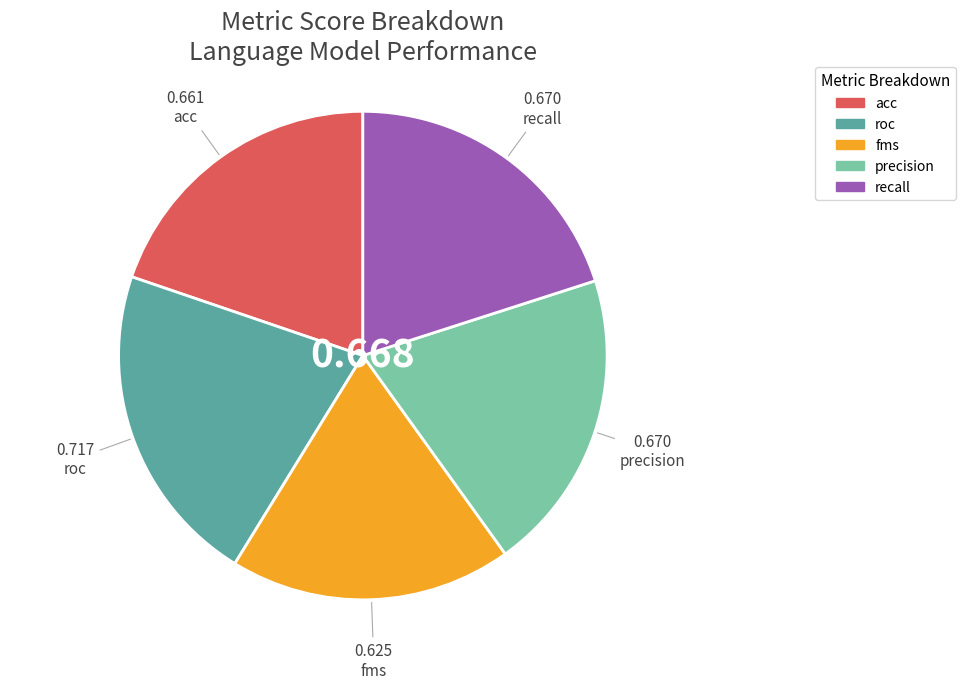

Does recall represent more than half of the total?

No